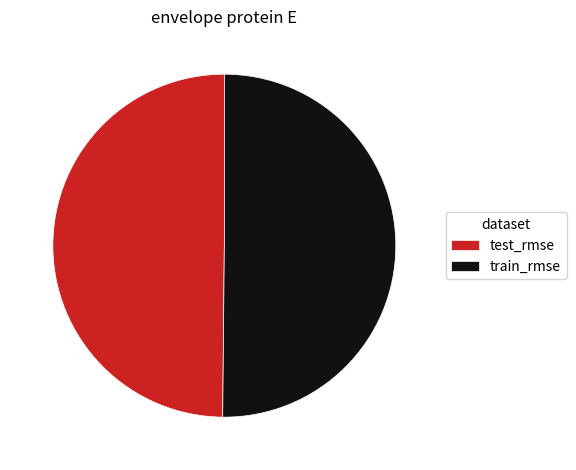

Combined, do train_rmse and test_rmse account for over 50%?

Yes